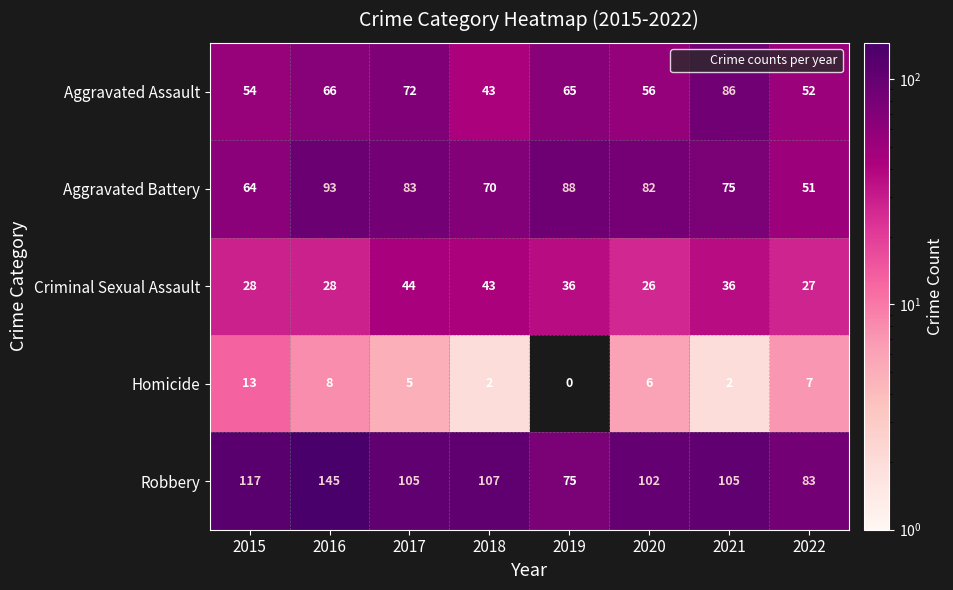

What is the difference between the maximum and minimum values in the Criminal Sexual Assault series?

18